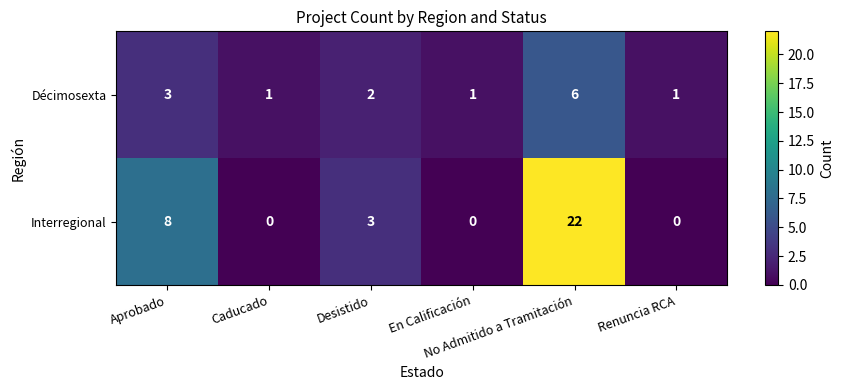

Which series has the largest total across all categories?

Interregional